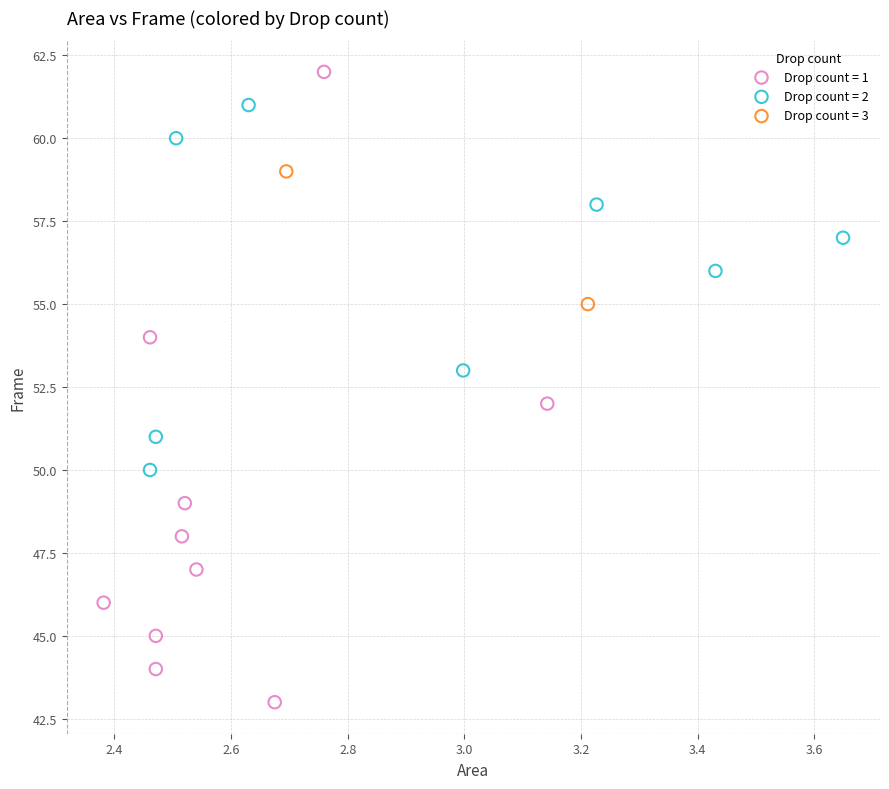

What are all the series names shown in the legend?

Drop count = 1, Drop count = 2, Drop count = 3